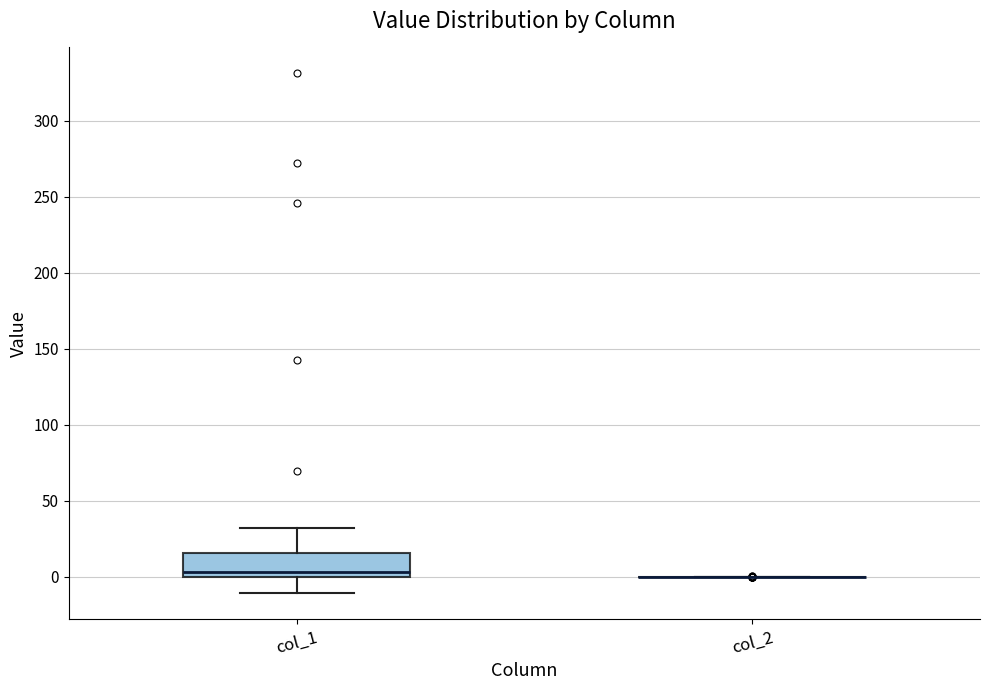

Comparing the boxes themselves (not the whiskers), which one is the tallest?

col_1